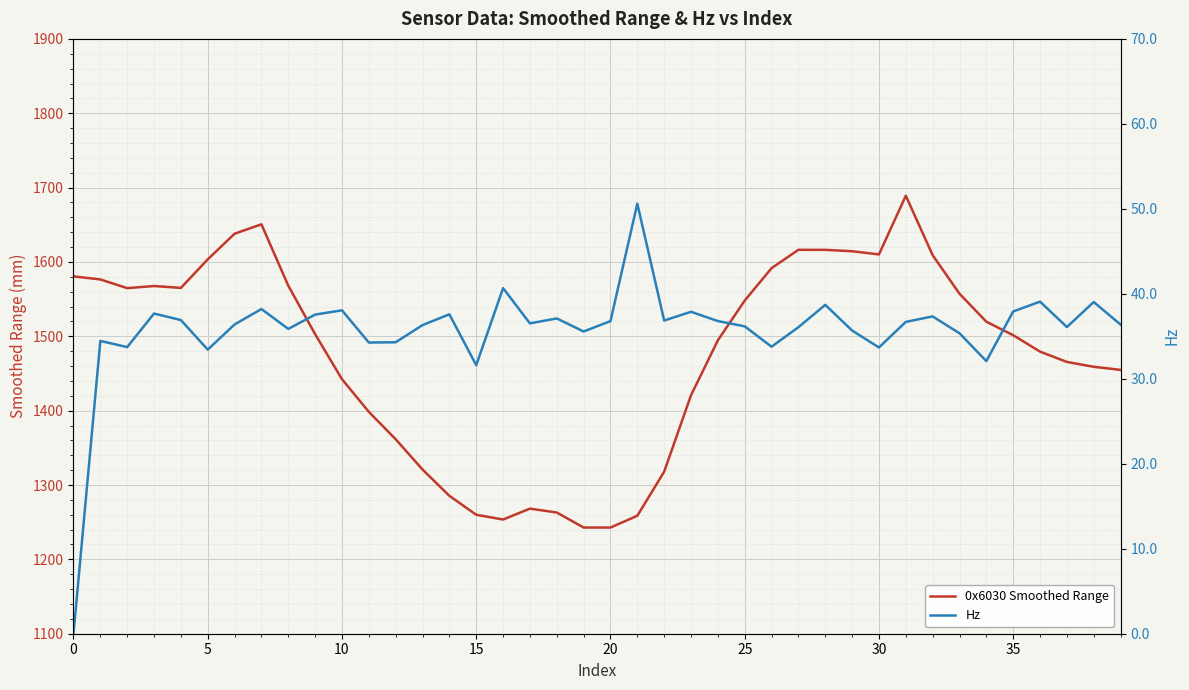

How many values in the 0x6030 Smoothed Range series exceed 1502?

20